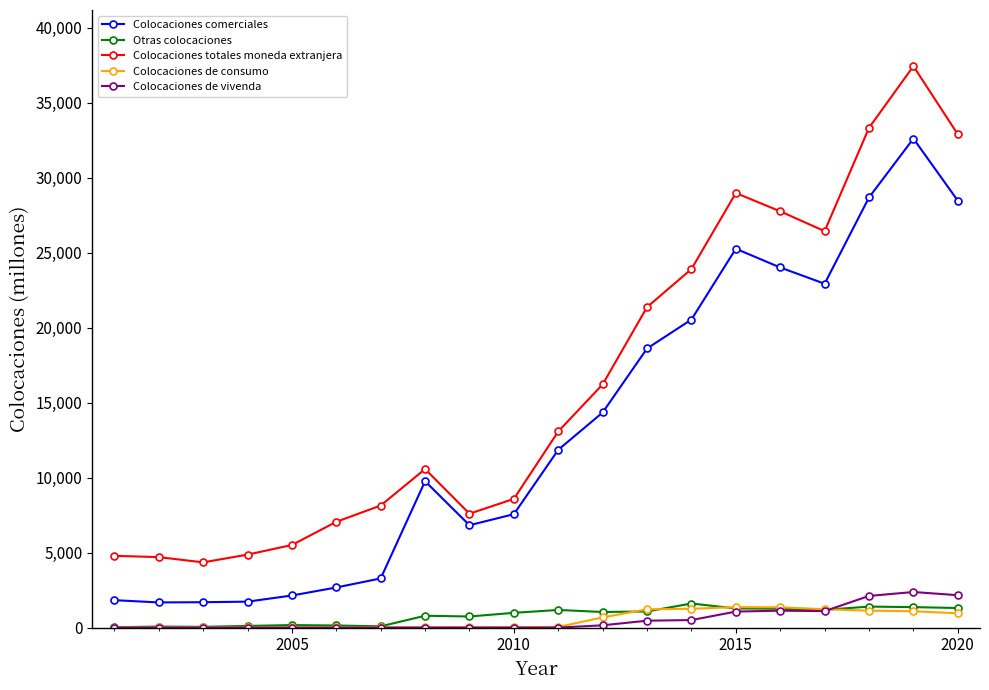

How many lines are shown in the chart?

5